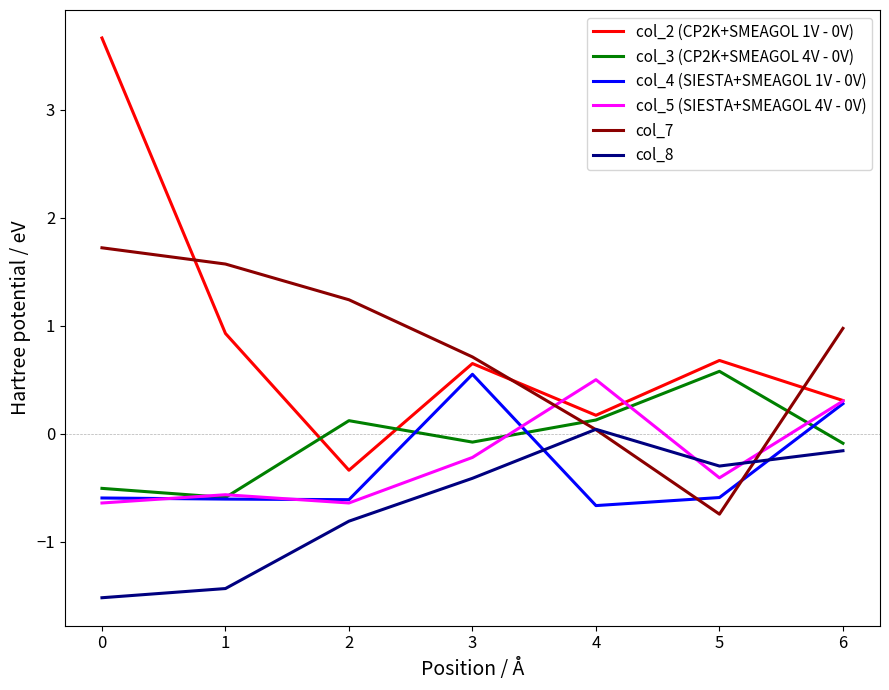

What is the difference between the col_2 (CP2K+SMEAGOL 1V - 0V) values at 0 and 4?

3.5